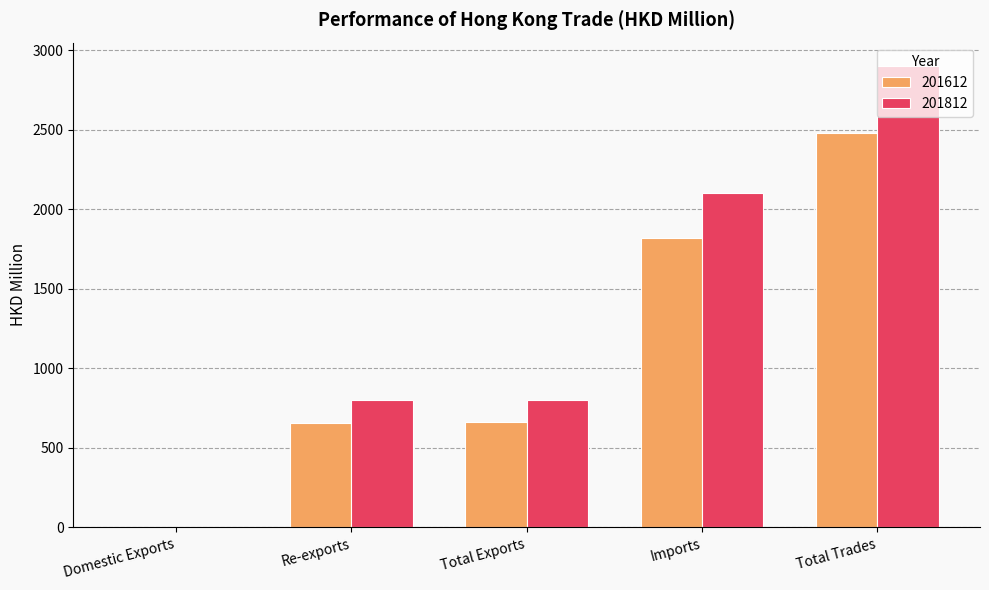

Is it true that 201812 equals 607.0 at Imports?

False